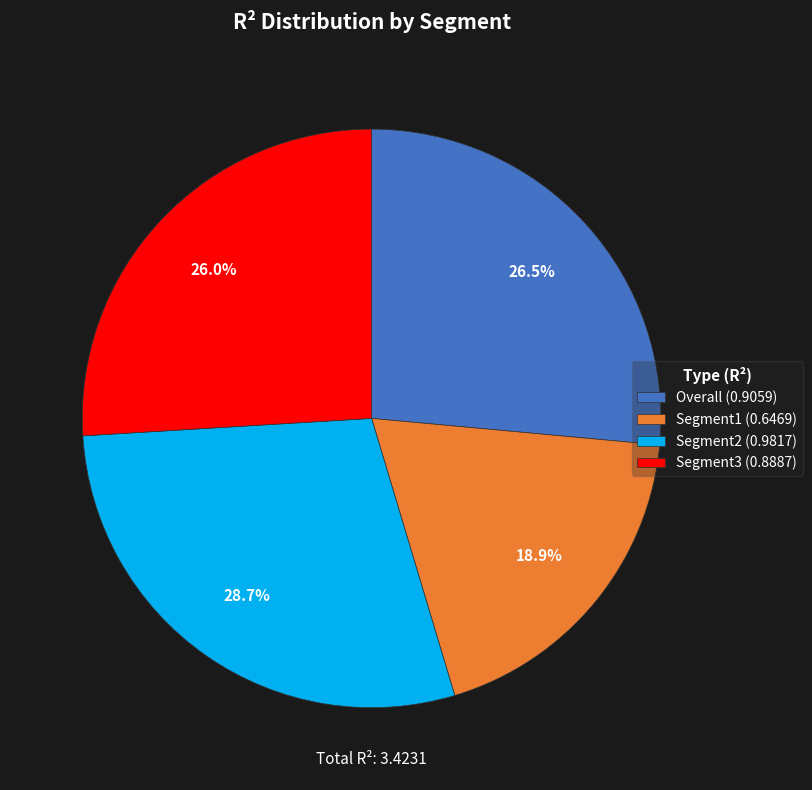

Is Segment3 the majority of the pie?

No